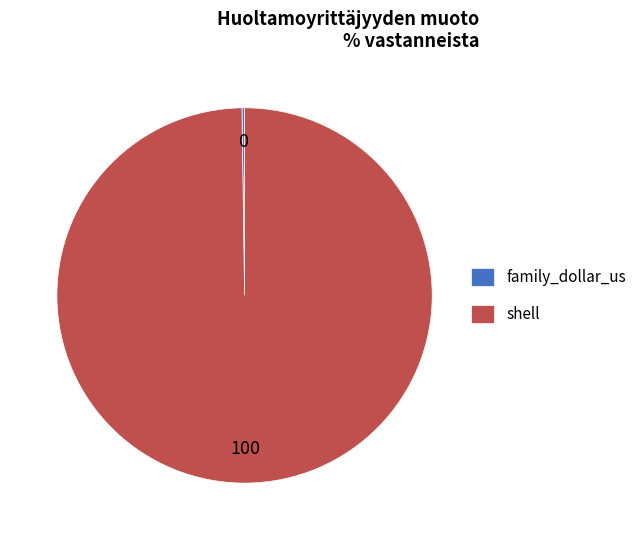

Is there any slice that represents more than half of the pie?

Yes